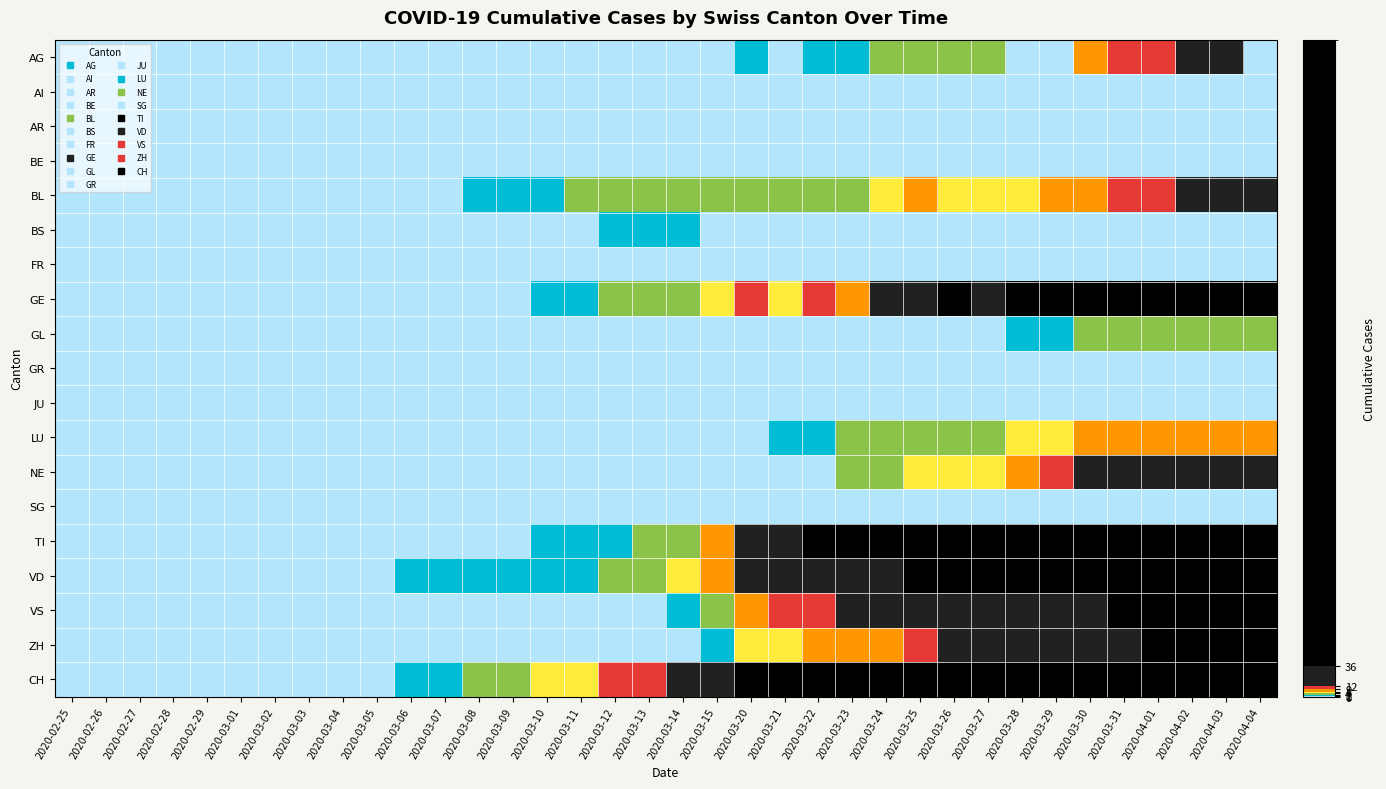

Between 2020-04-02 and 2020-03-25, which is larger?

2020-04-02